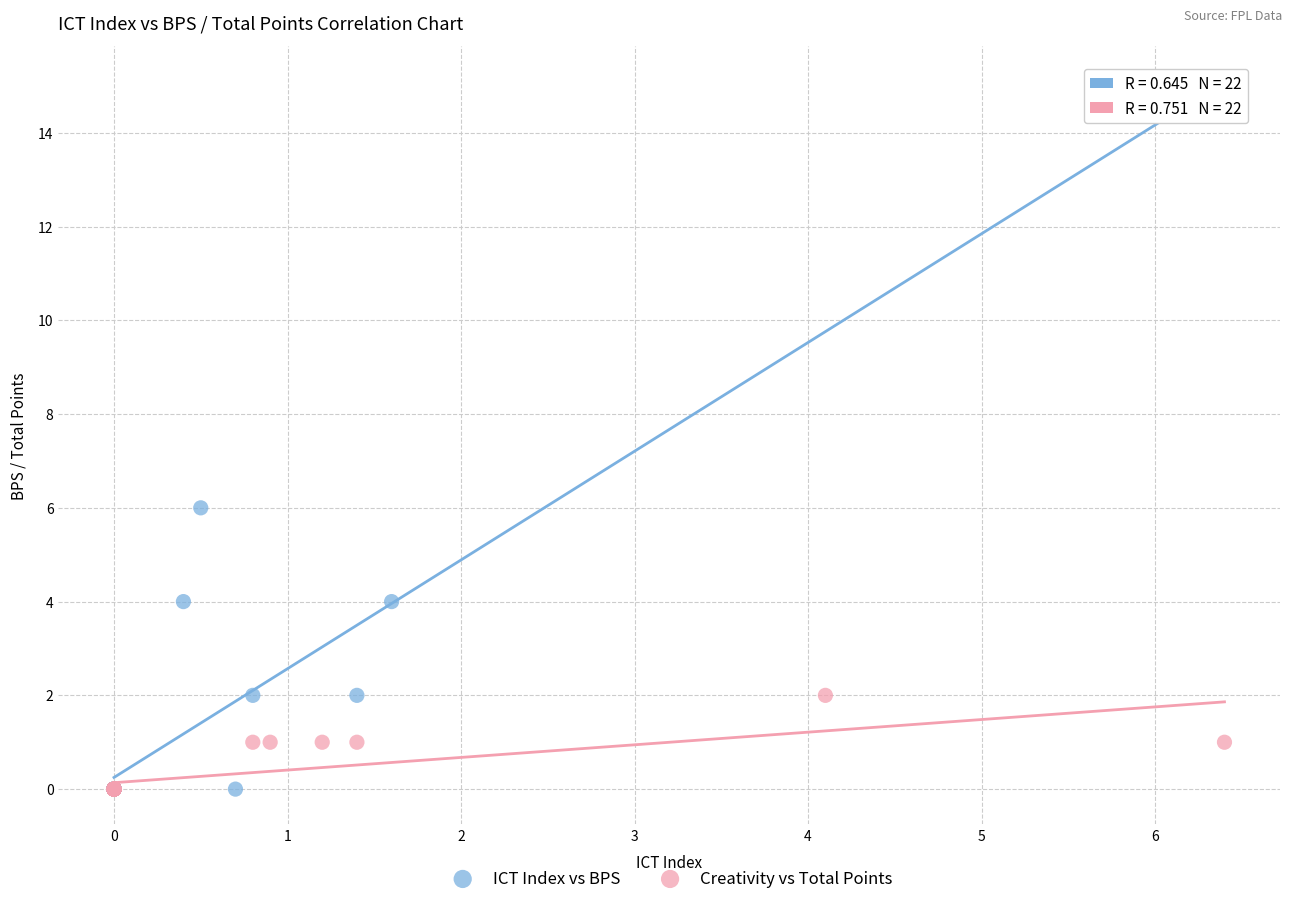

Which series has the largest Y range (max minus min)?

ICT Index vs BPS